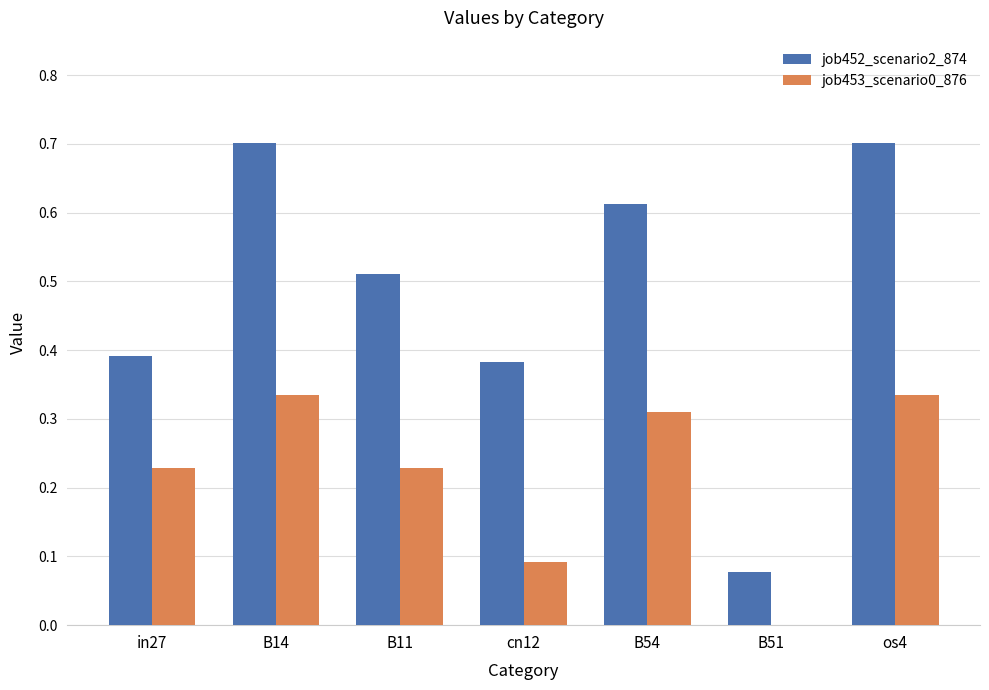

Between in27 and os4, which series saw the biggest shift?

job452_scenario2_874